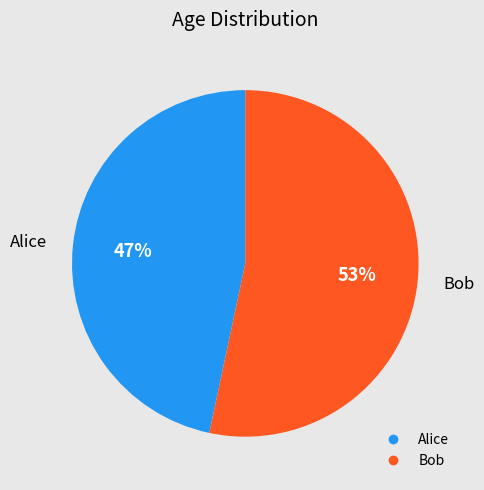

Do Bob and Alice together represent more than half of the pie?

Yes